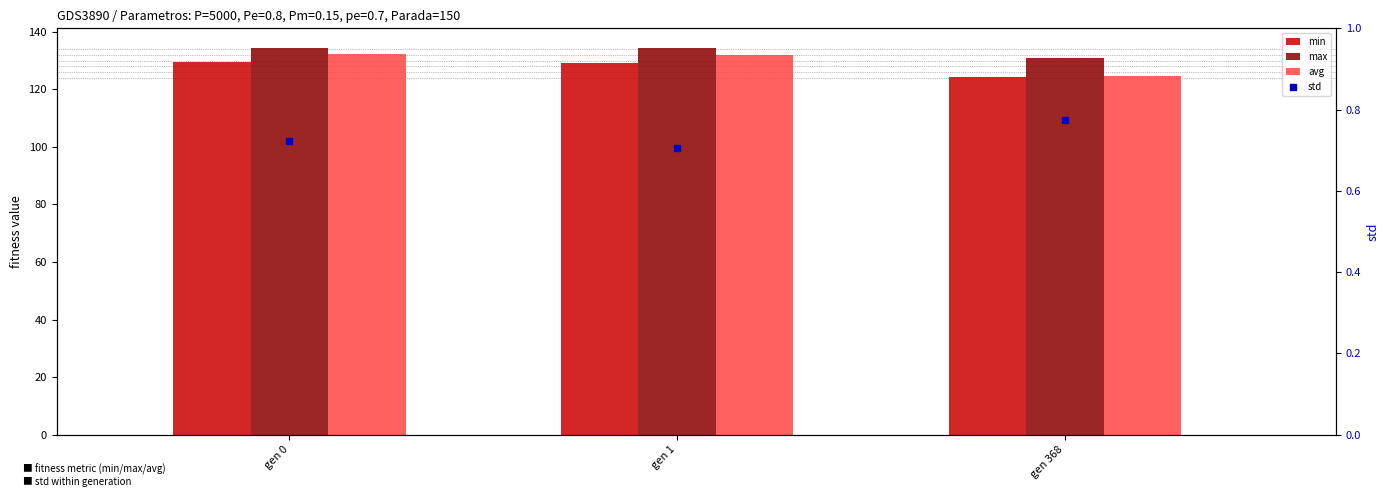

What is the total value across all series at gen 368?

380.2